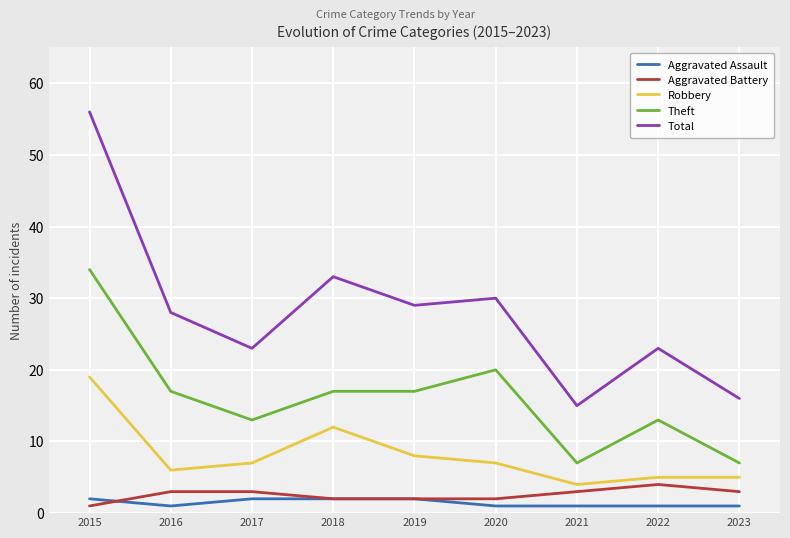

True or false: Aggravated Assault and Total intersect in this chart.

False